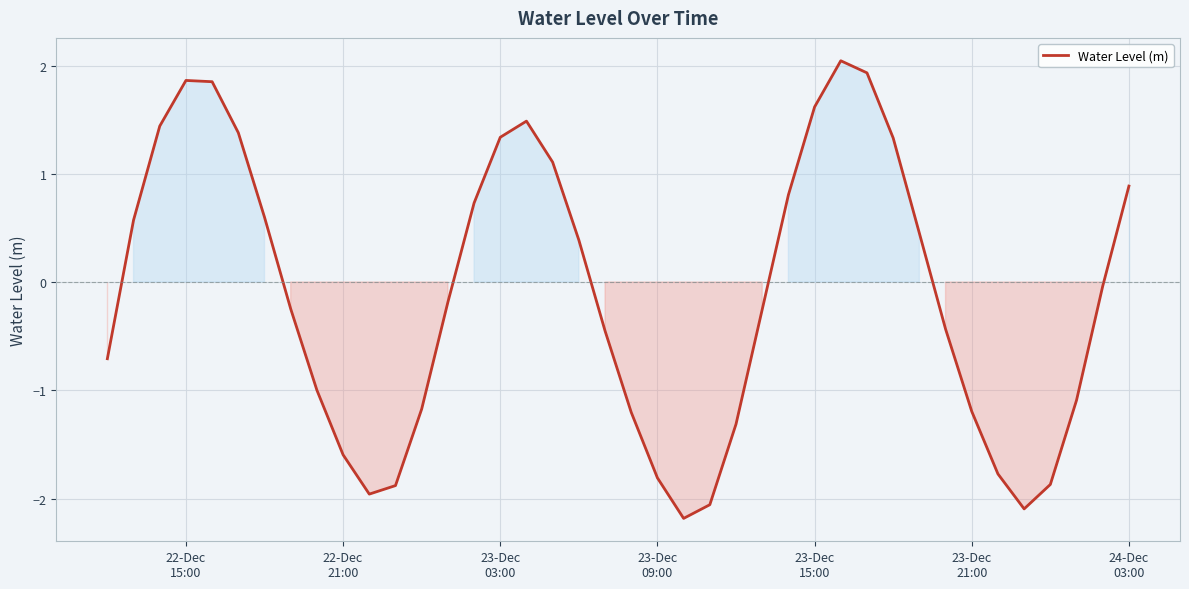

What is the difference between the maximum and minimum values?

4.2